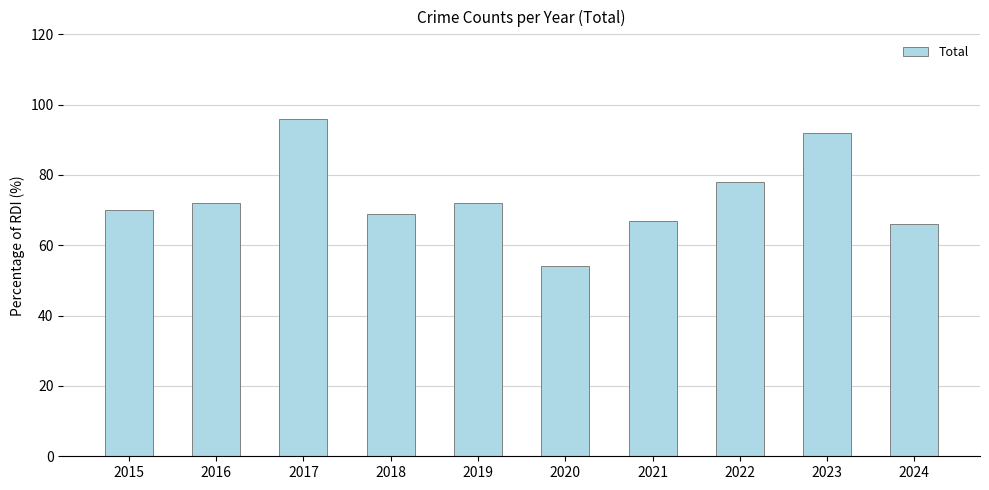

Approximately how many times larger is the value at 2019 compared to 2015?

1.0